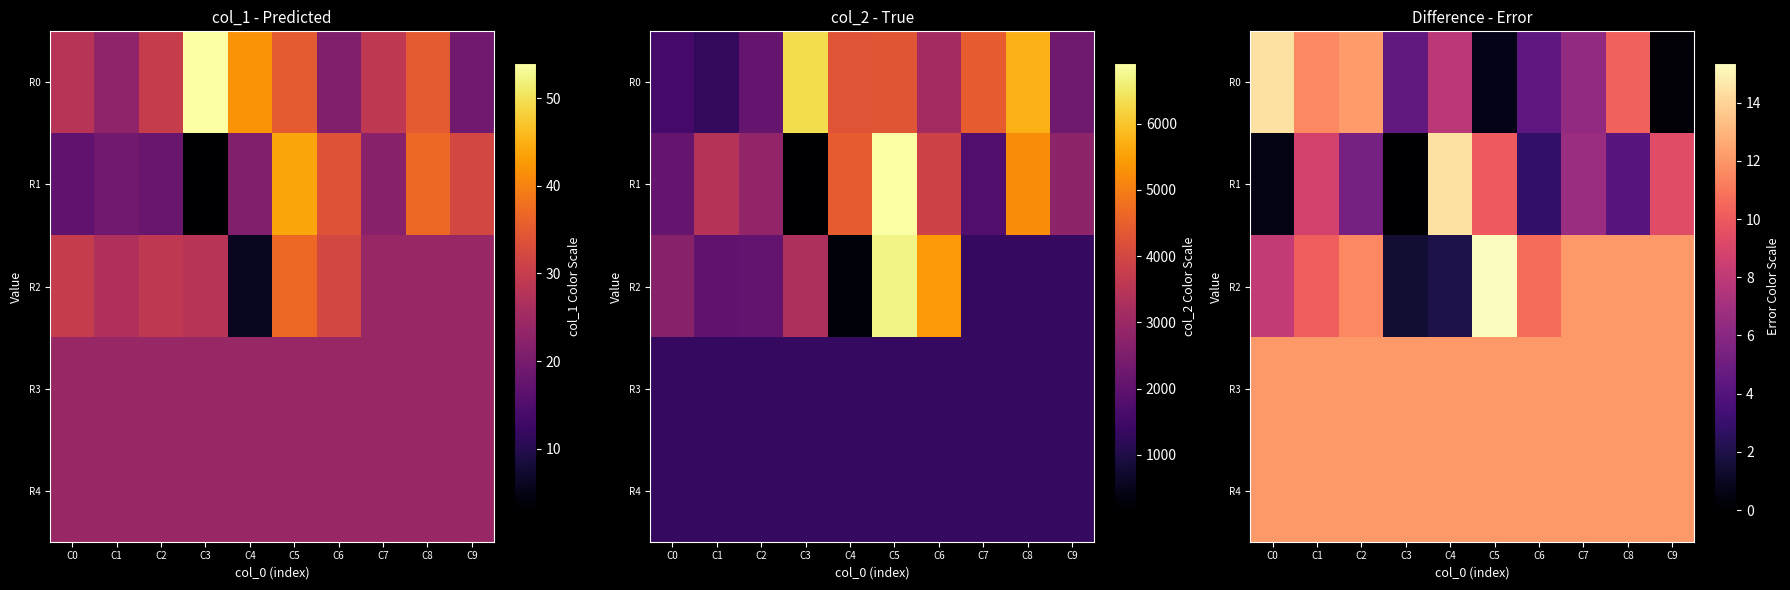

At how many categories does at least one series exceed 8?

10